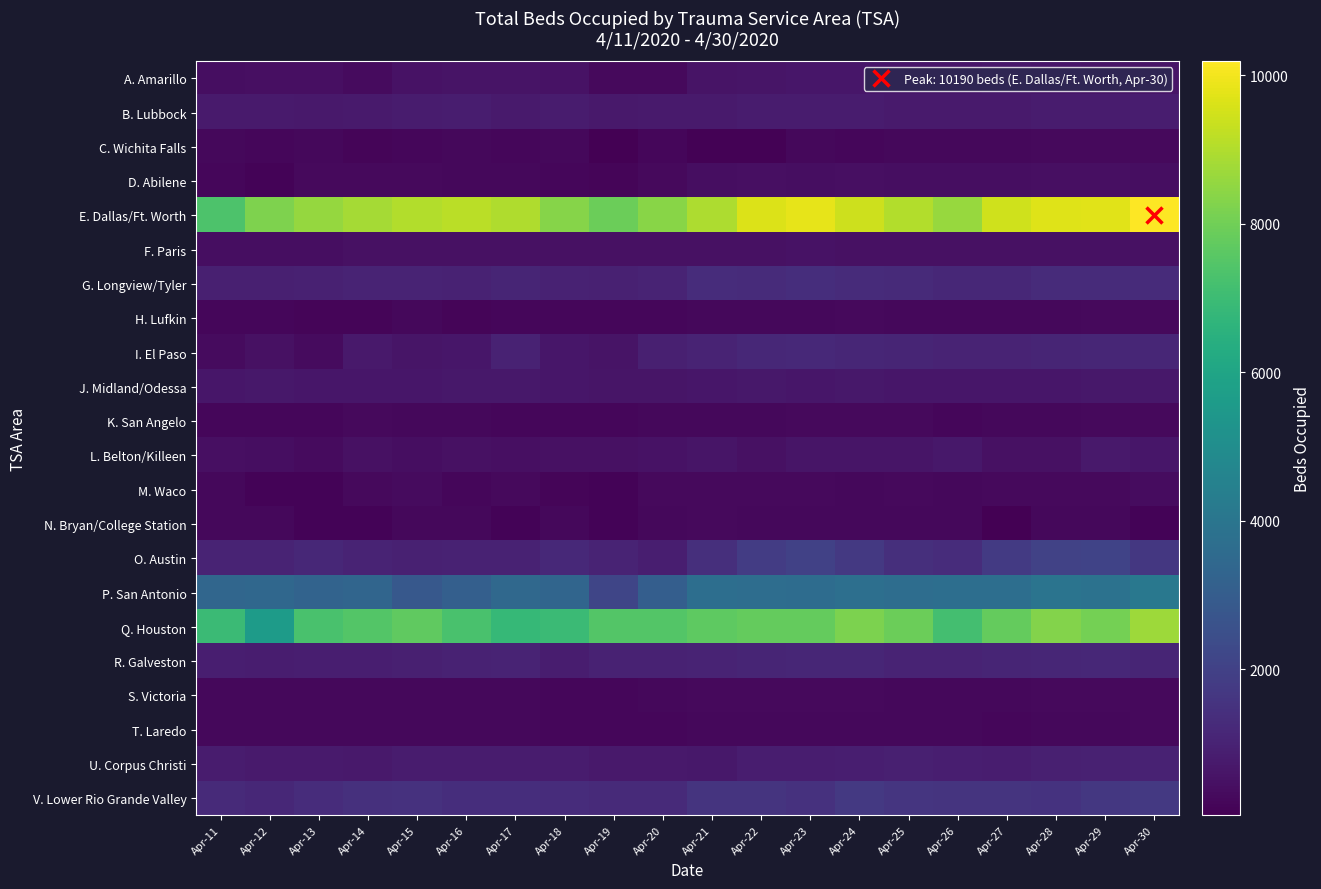

What is the total value across all series at Apr-18?

29136